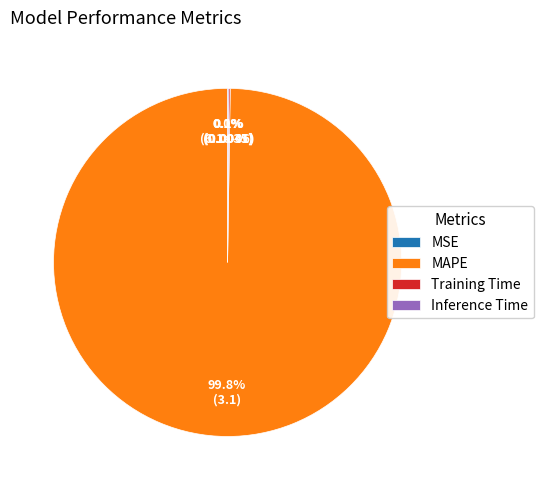

Which category has the biggest portion of the pie?

MAPE